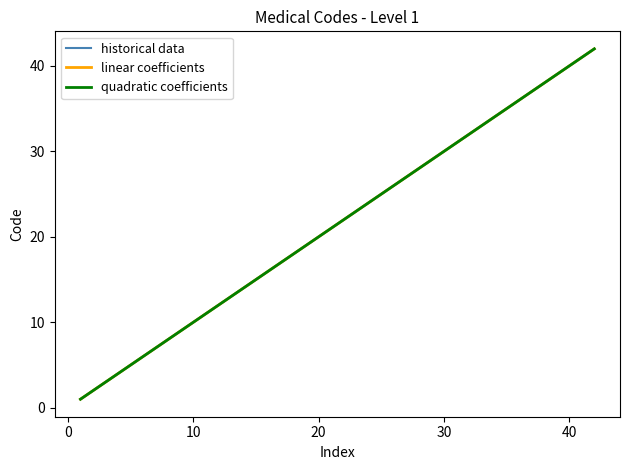

What is the label of the 31st point from the left?

30